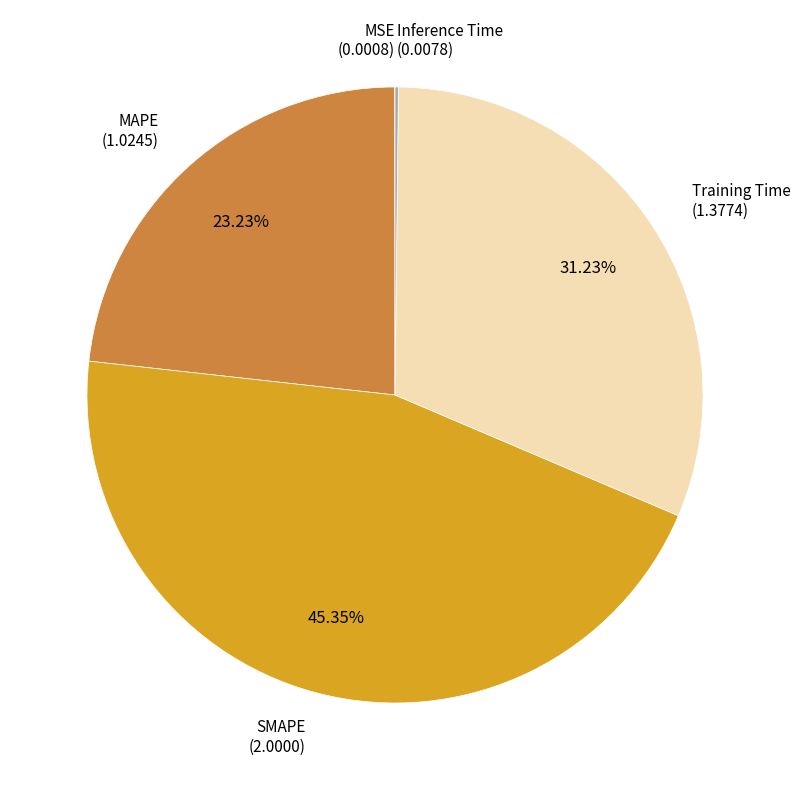

Is there any slice that represents more than half of the pie?

No